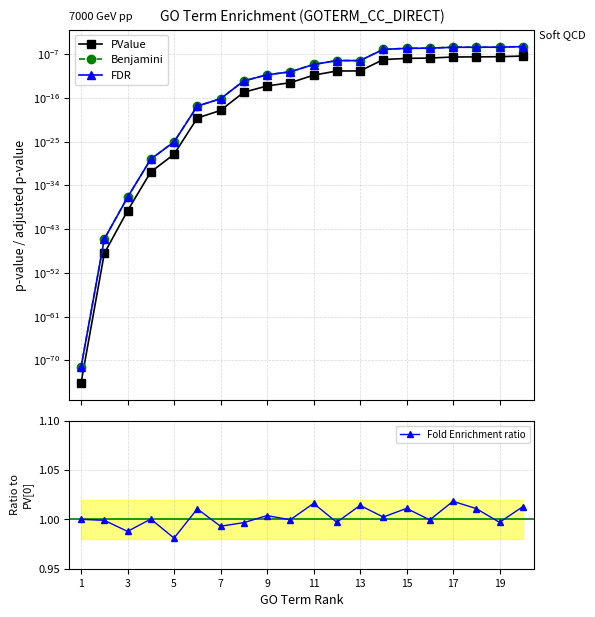

True or false: Fold Enrichment ratio has more than 0 interior local peaks.

True